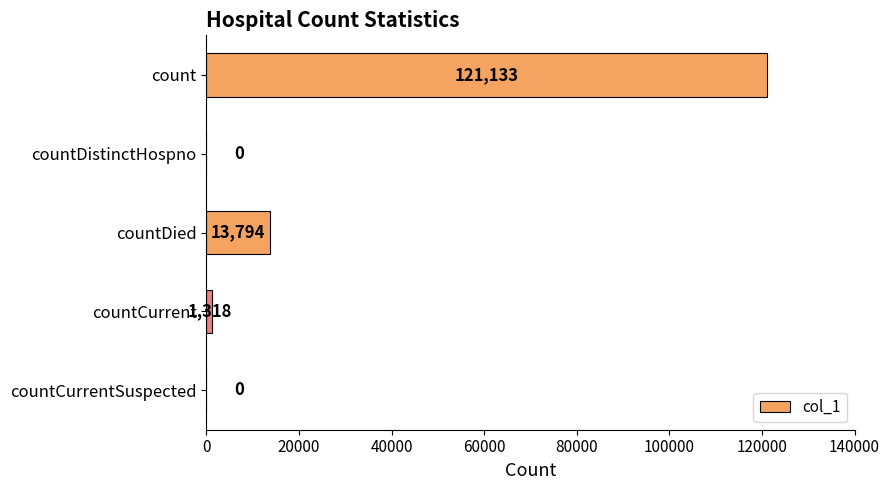

The value at count is 121133. True or false?

True